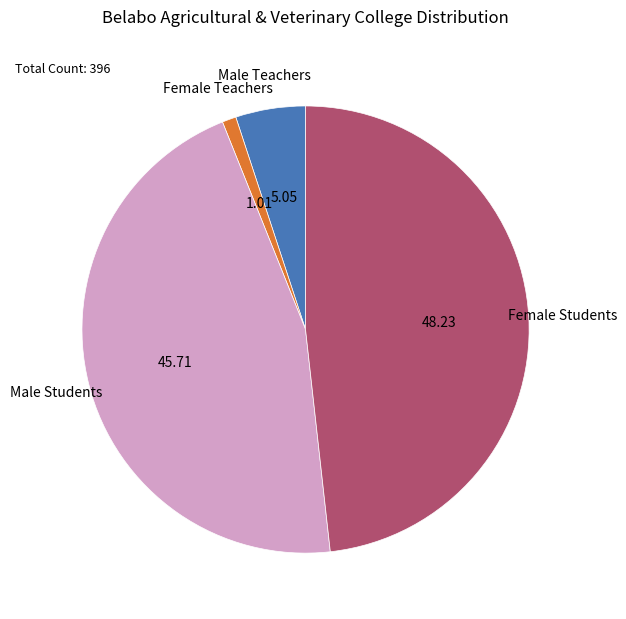

Which slice is the largest?

Female Students